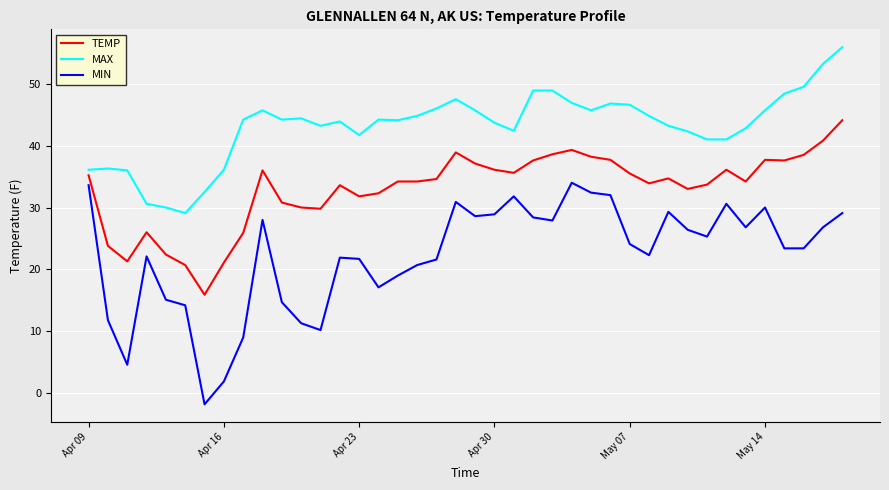

How many lines are shown in the chart?

3